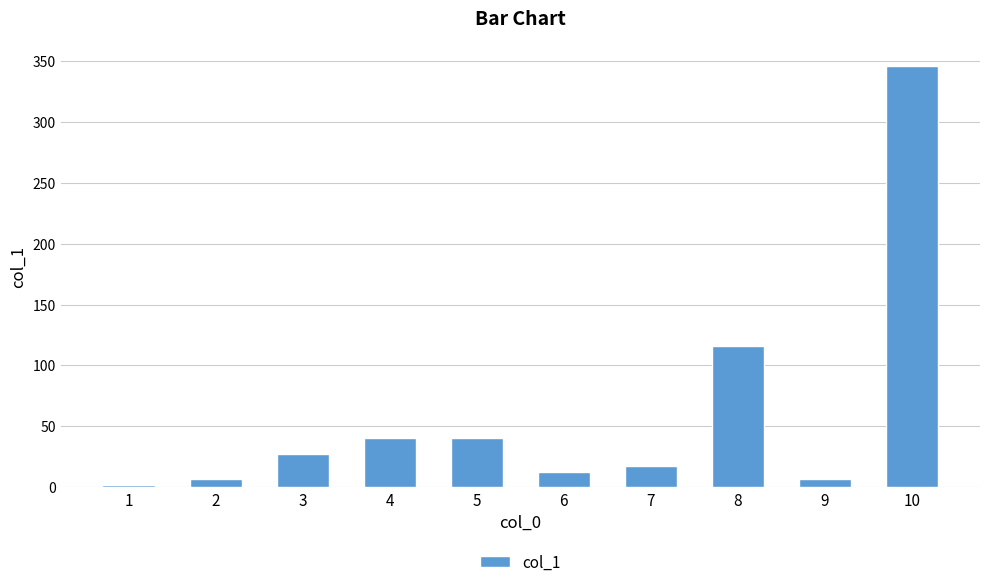

How many series are shown in this chart?

1